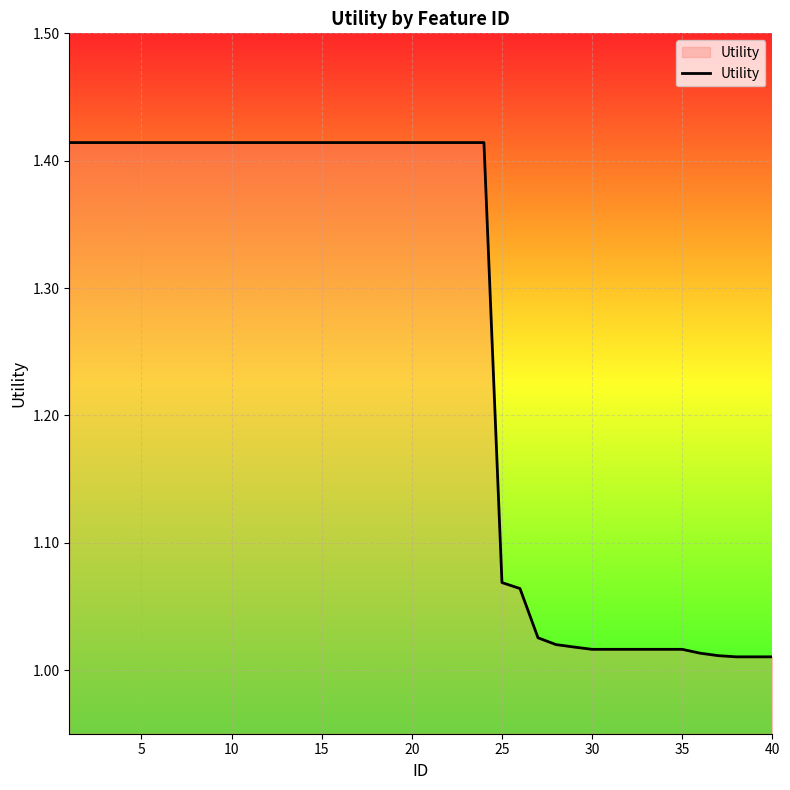

What is the difference between the maximum and minimum values?

0.4